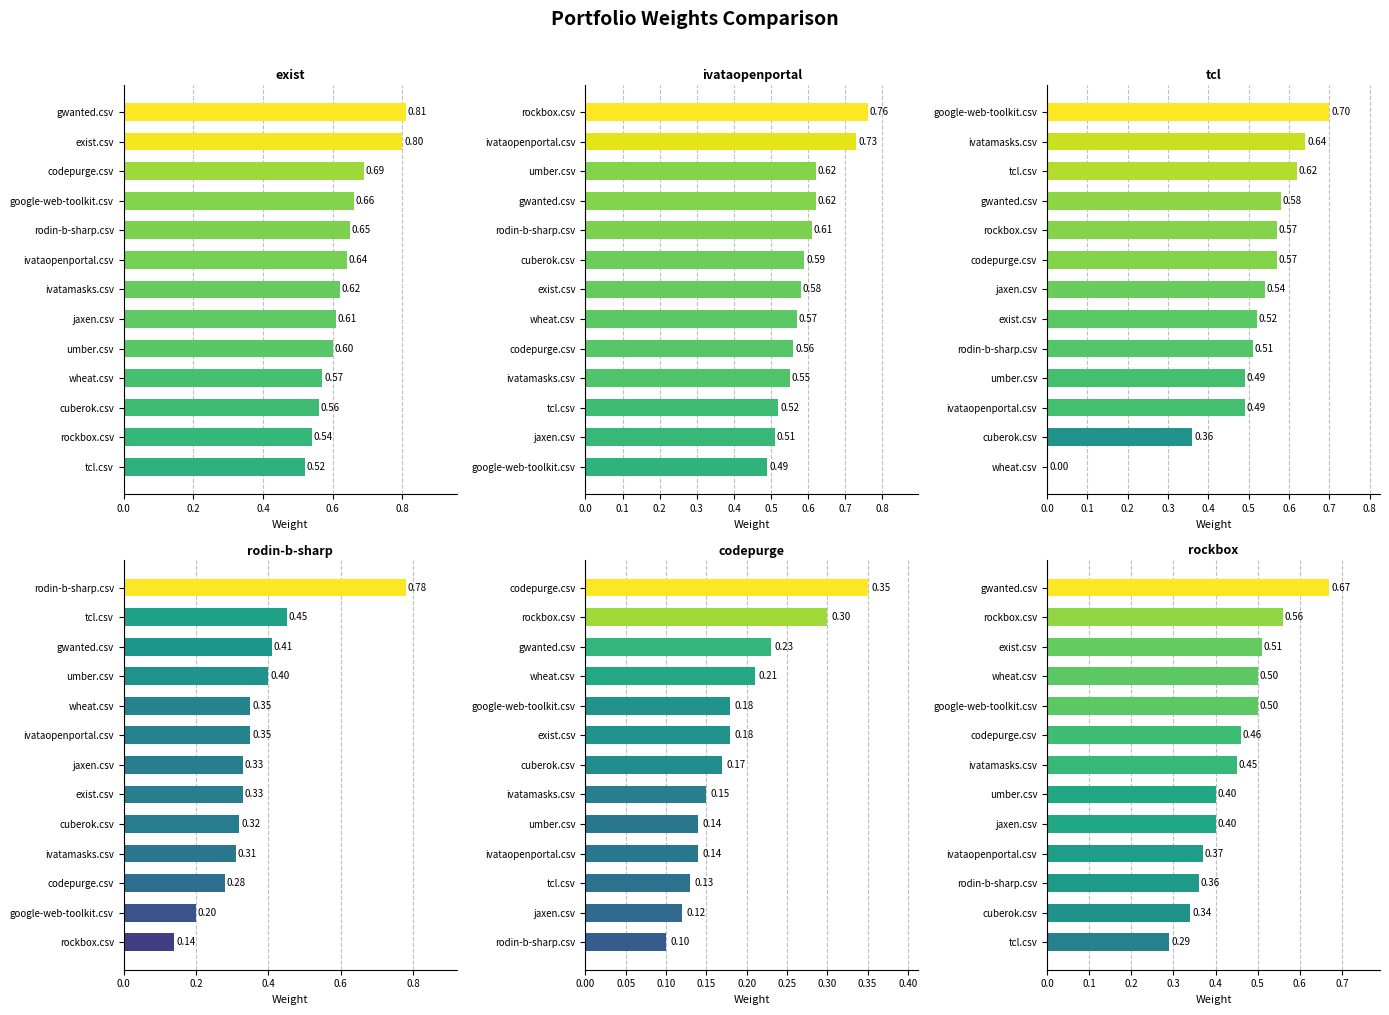

What is the label of the 12th bar from the right?

0.2